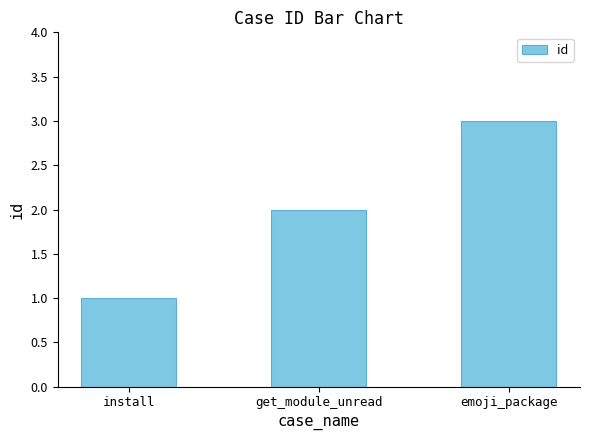

Reading right to left, list all the values displayed in this chart.

emoji_package=3	get_module_unread=2	install=1